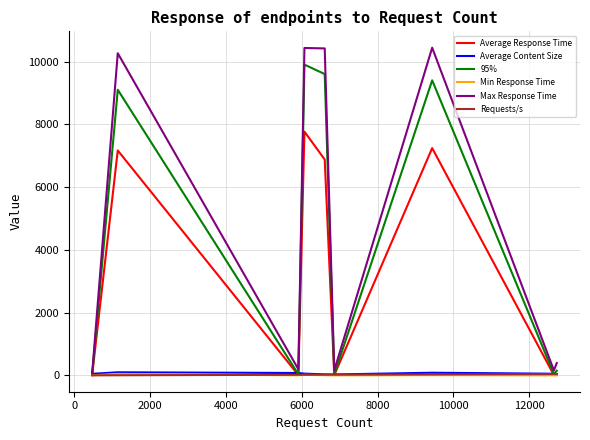

Rank the series by their maximum value, from lowest to highest.

Requests/s, Min Response Time, Average Content Size, Average Response Time, 95%, Max Response Time